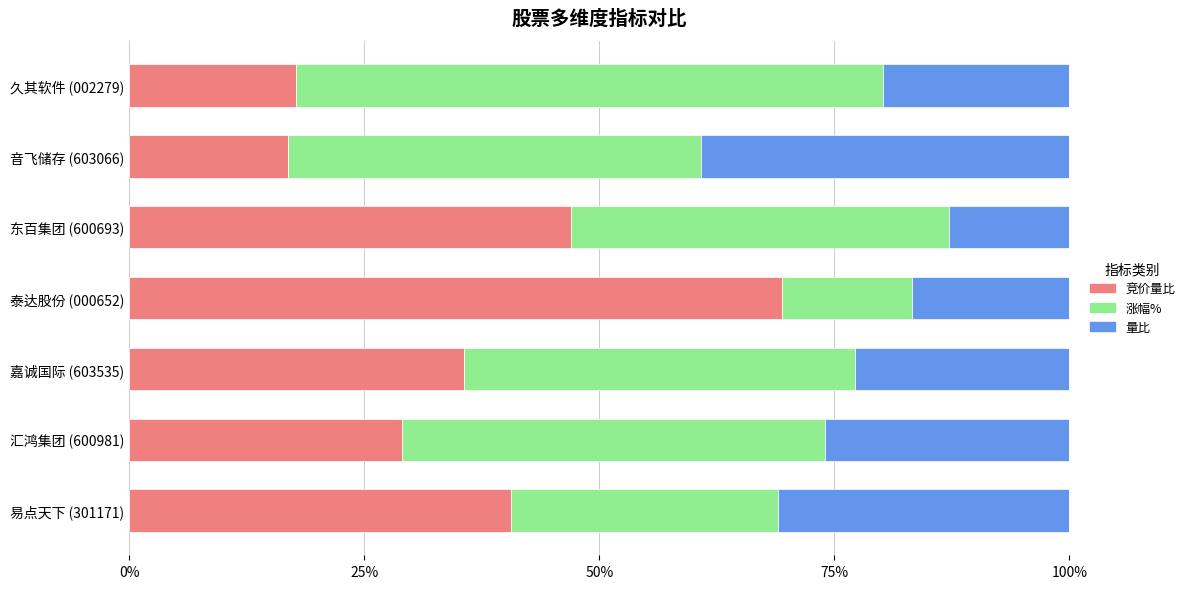

What is the total value across all series at 汇鸿集团 (600981)?

100.0